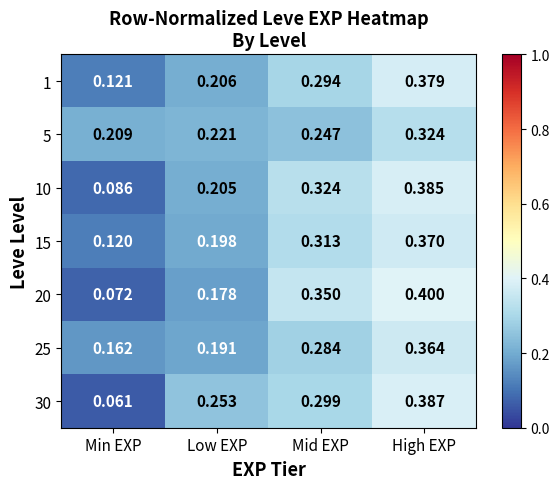

Is the value of 10 at Min EXP greater than the value of 5 at Min EXP?

No